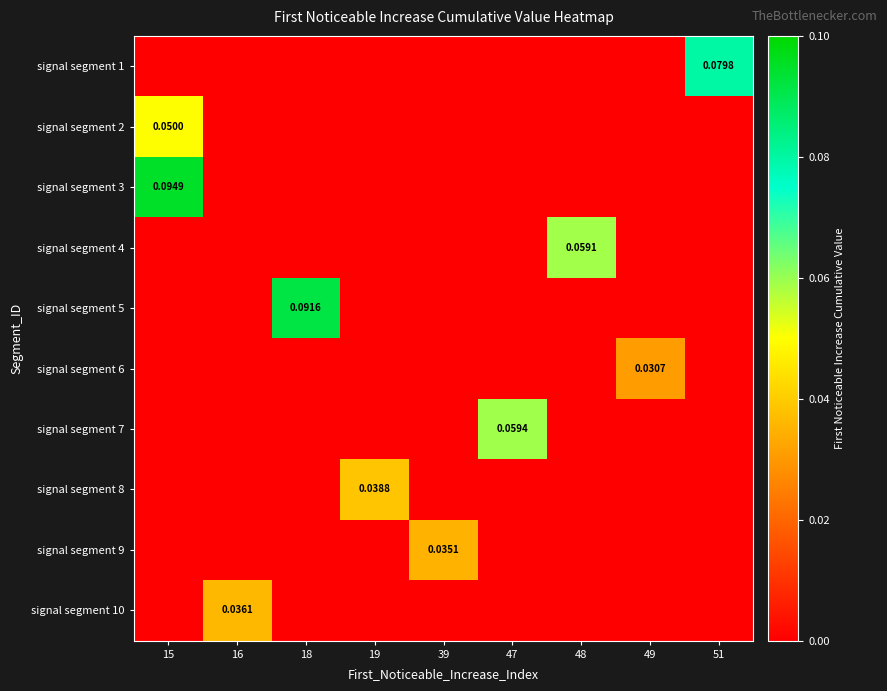

What is the difference between the highest and lowest values at 51?

0.1